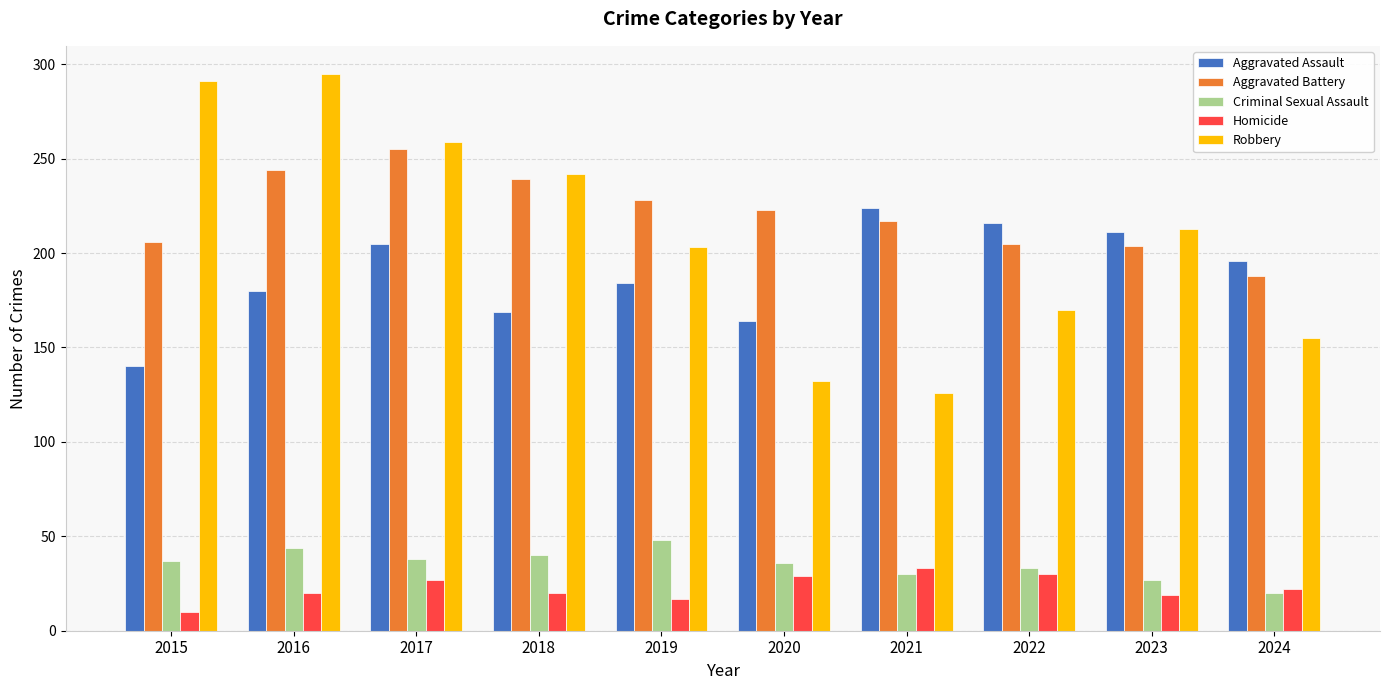

Which series changed the most between 2020 and 2022?

Aggravated Assault